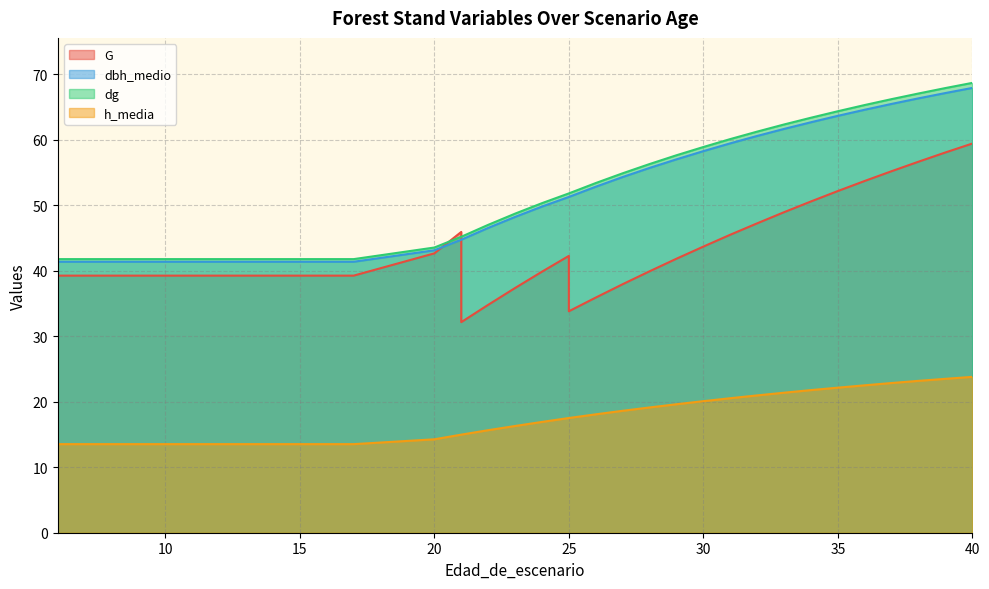

How many lines are shown in the chart?

4